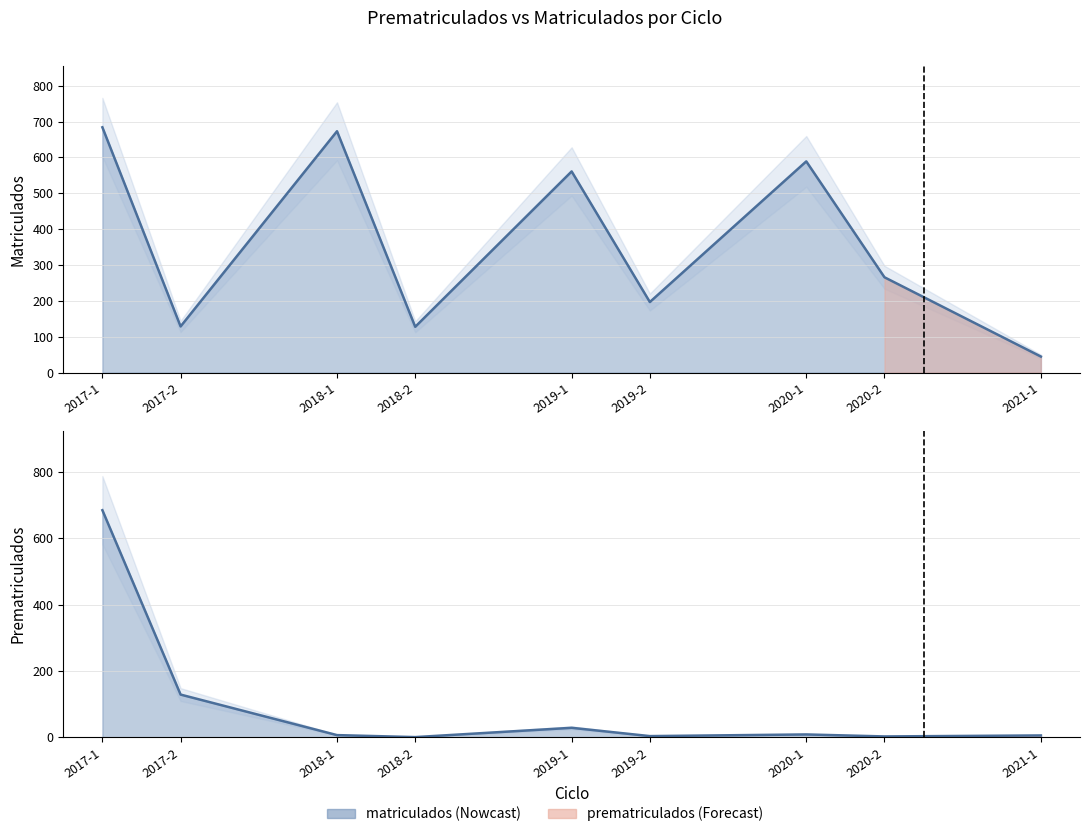

Does the chart have visible grid lines?

Yes